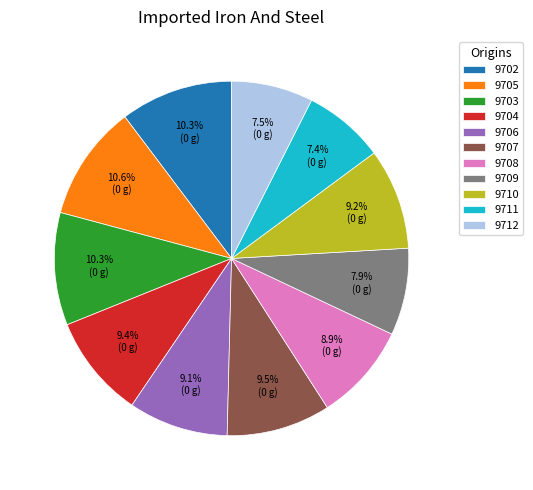

Do 9703 and 9706 together represent more than half of the pie?

No